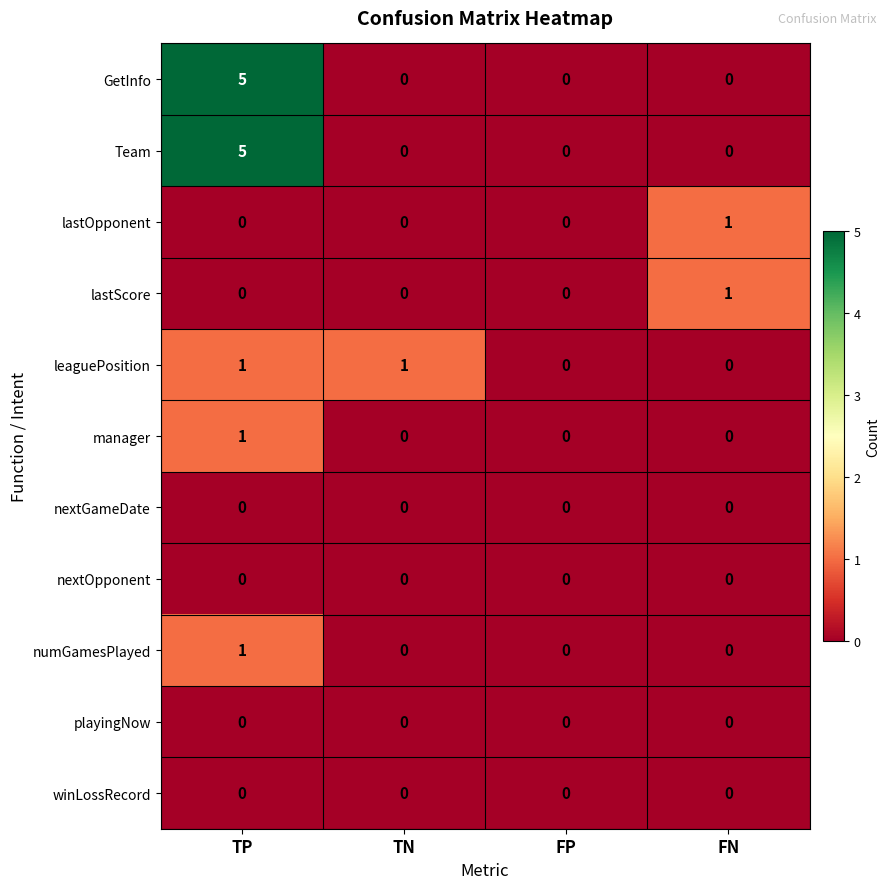

What is the spread (max minus min) of values at TN?

1